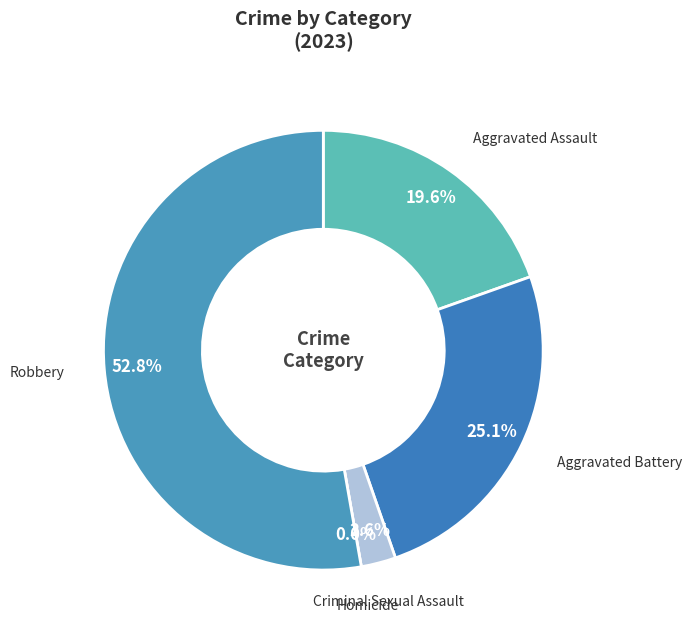

Is it true that Criminal Sexual Assault is 3% of the pie?

True